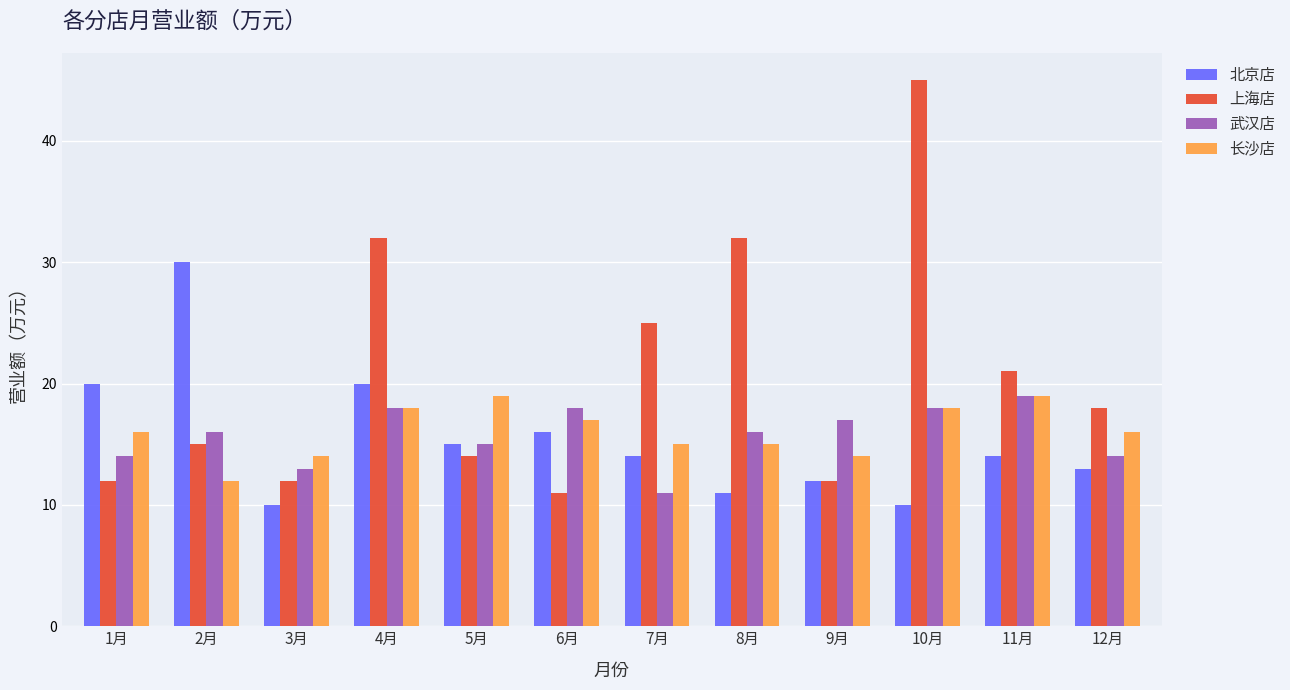

Reading left to right, extract all data points from this chart.

北京店: 1月=20	2月=30	3月=10	4月=20	5月=15	6月=16	7月=14	8月=11	9月=12	10月=10	11月=14	12月=13
上海店: 1月=12	2月=15	3月=12	4月=32	5月=14	6月=11	7月=25	8月=32	9月=12	10月=45	11月=21	12月=18
武汉店: 1月=14	2月=16	3月=13	4月=18	5月=15	6月=18	7月=11	8月=16	9月=17	10月=18	11月=19	12月=14
长沙店: 1月=16	2月=12	3月=14	4月=18	5月=19	6月=17	7月=15	8月=15	9月=14	10月=18	11月=19	12月=16